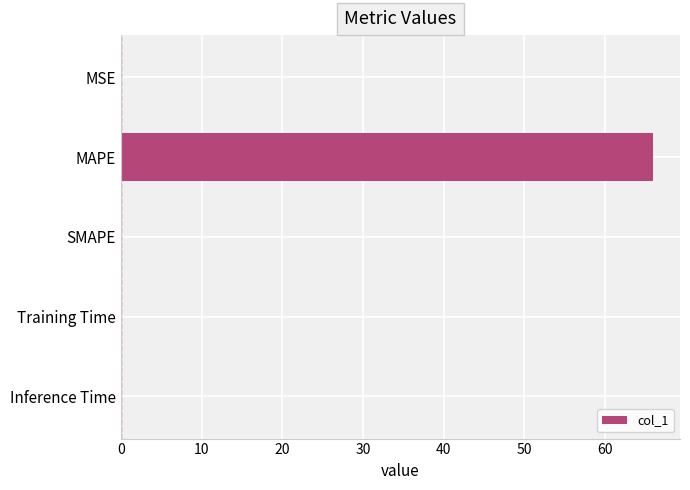

At which category does the chart reach its peak across all series?

MAPE